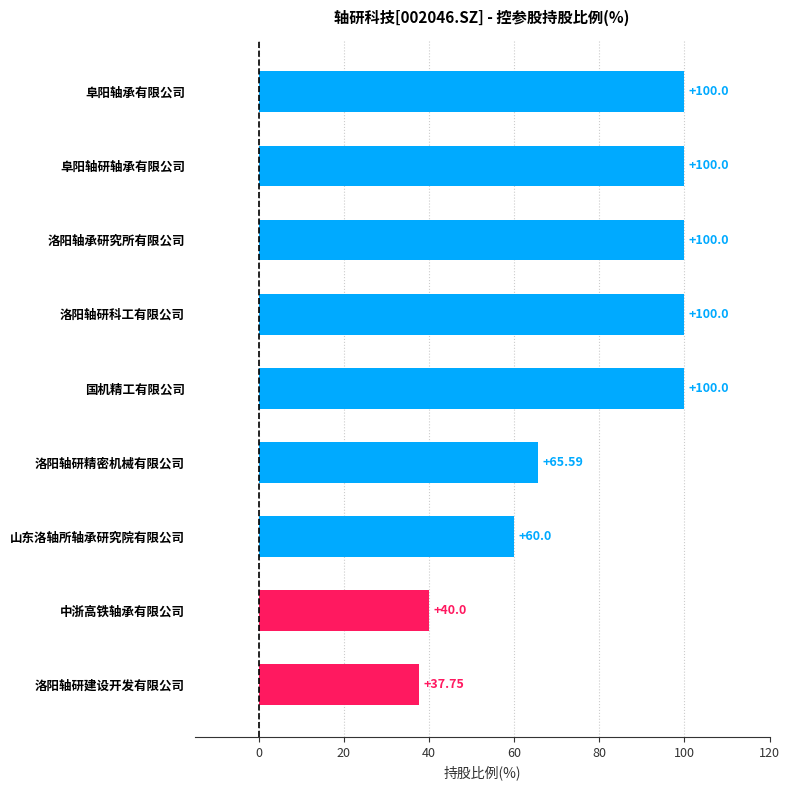

What is the greatest value displayed?

100.0